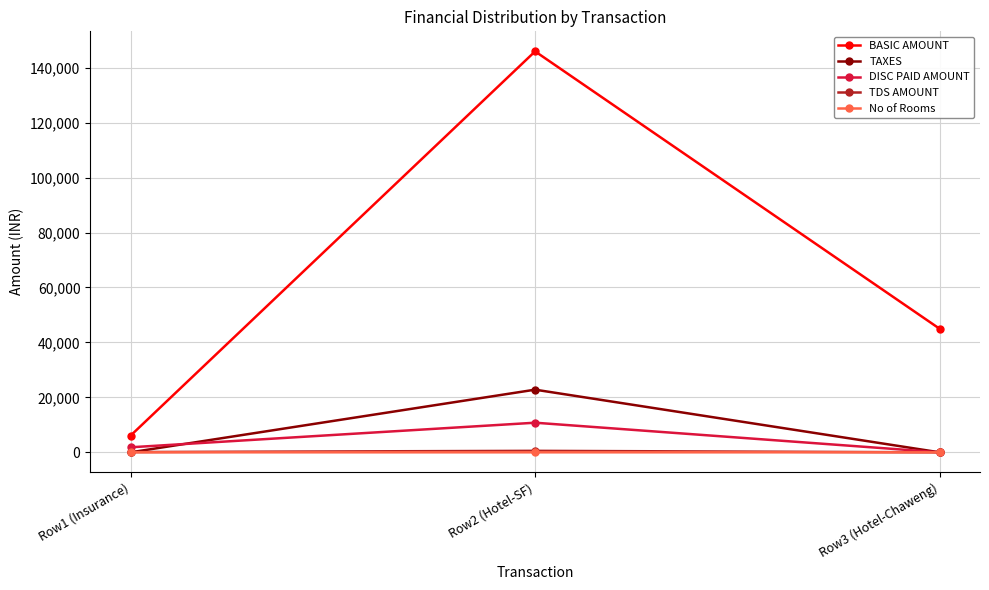

At how many categories does at least one series exceed 88362?

1